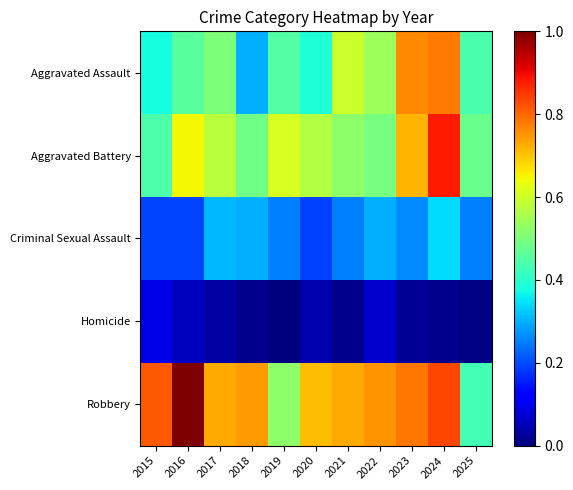

What is the maximum value shown in the chart?

1.0